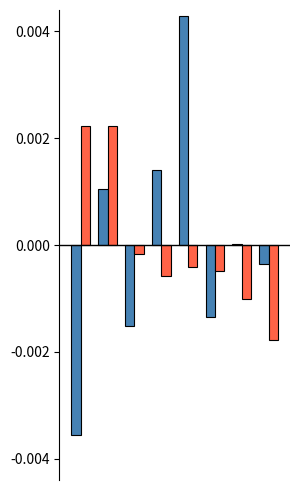

The Aggravated Battery series shows -38.8 at 6. True or false?

False